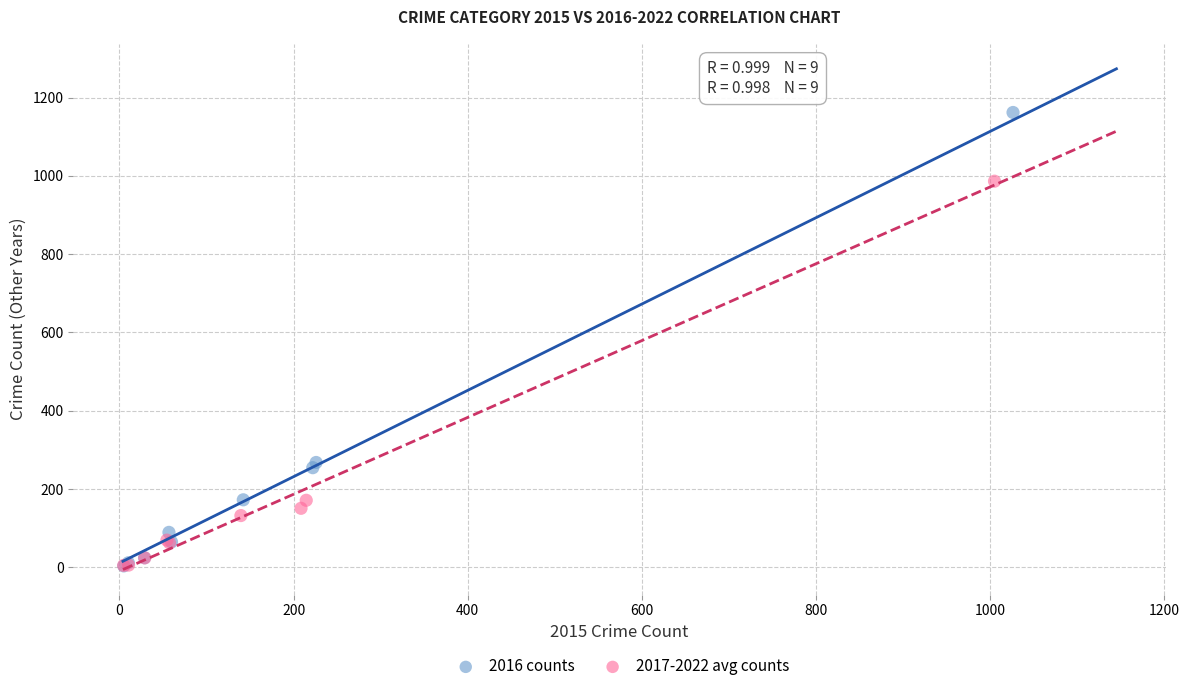

Which series contains the highest Y value?

2016 counts